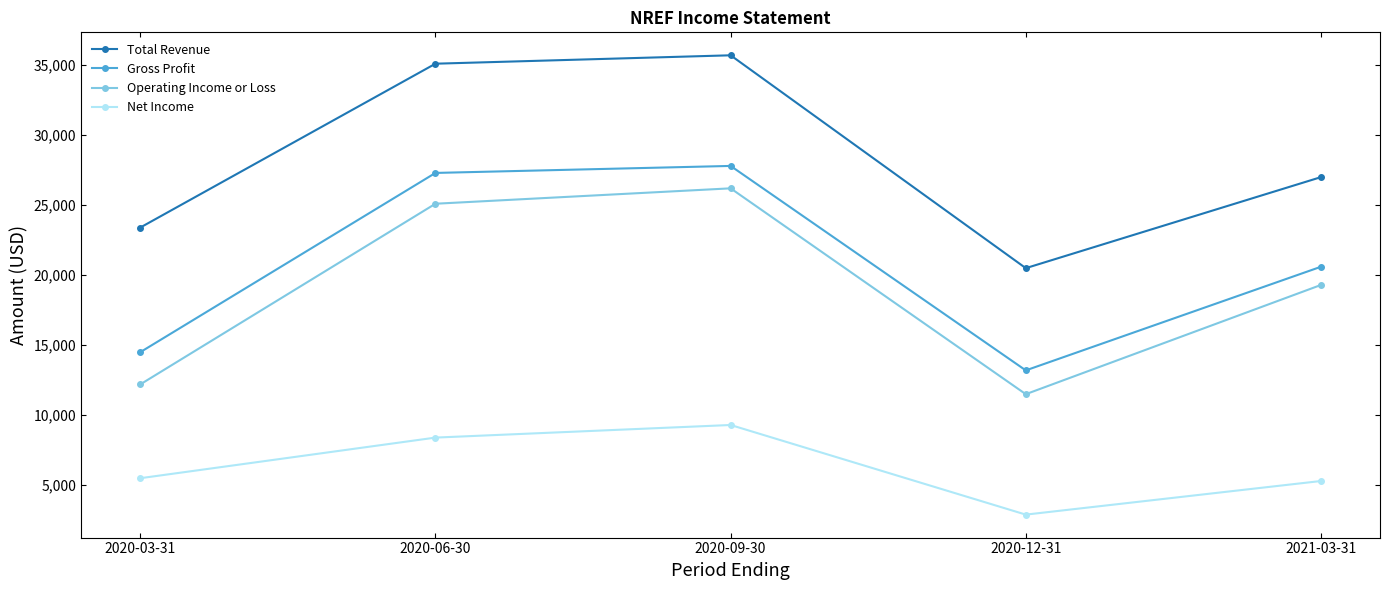

How many data points in Gross Profit are less than 20600?

2